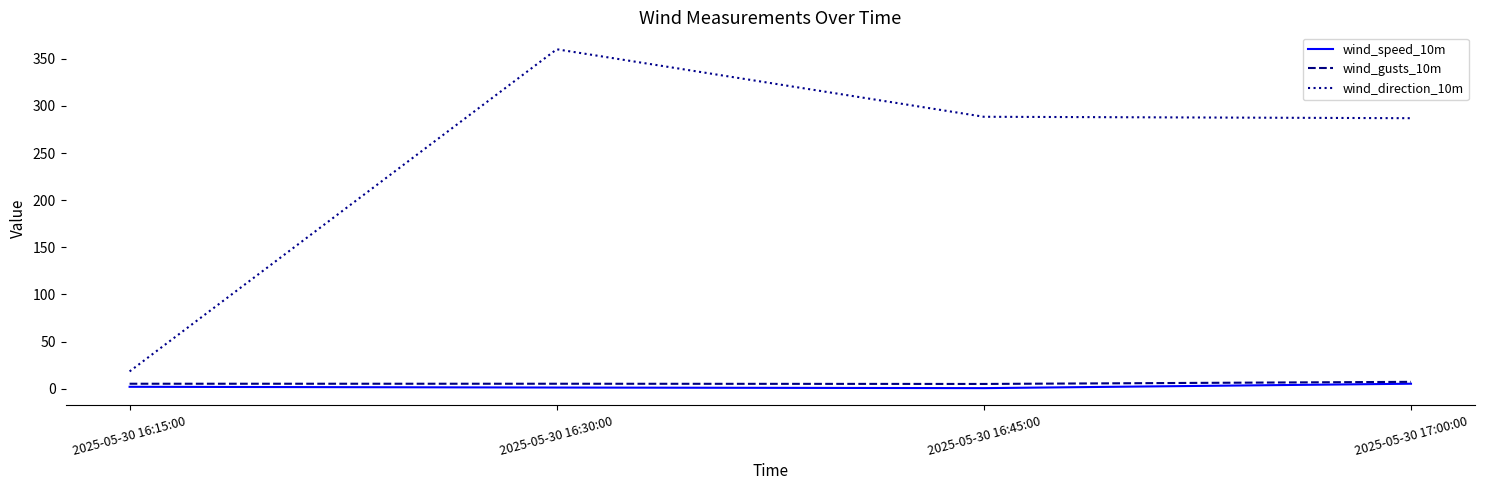

What is the spread (max minus min) of values at 2025-05-30 17:00:00?

281.5